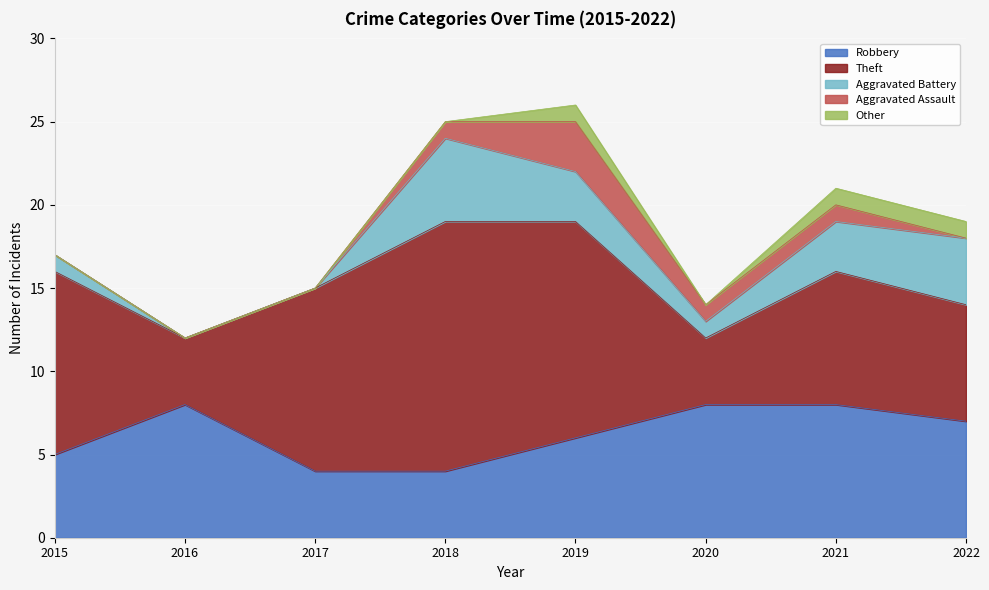

What is the highest value of the Other series?

1